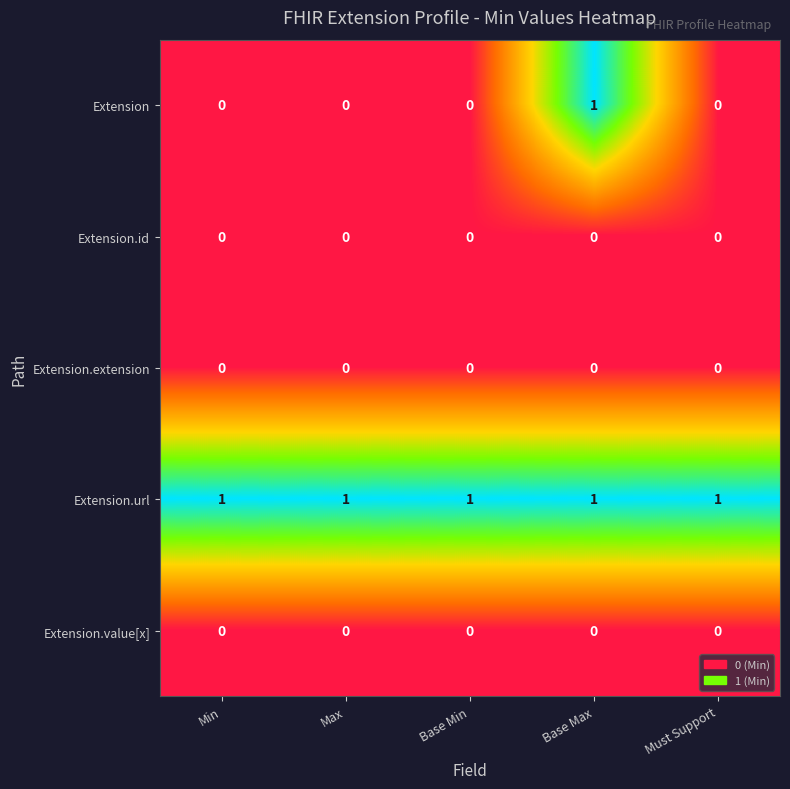

Which series has the widest spread of values?

Extension